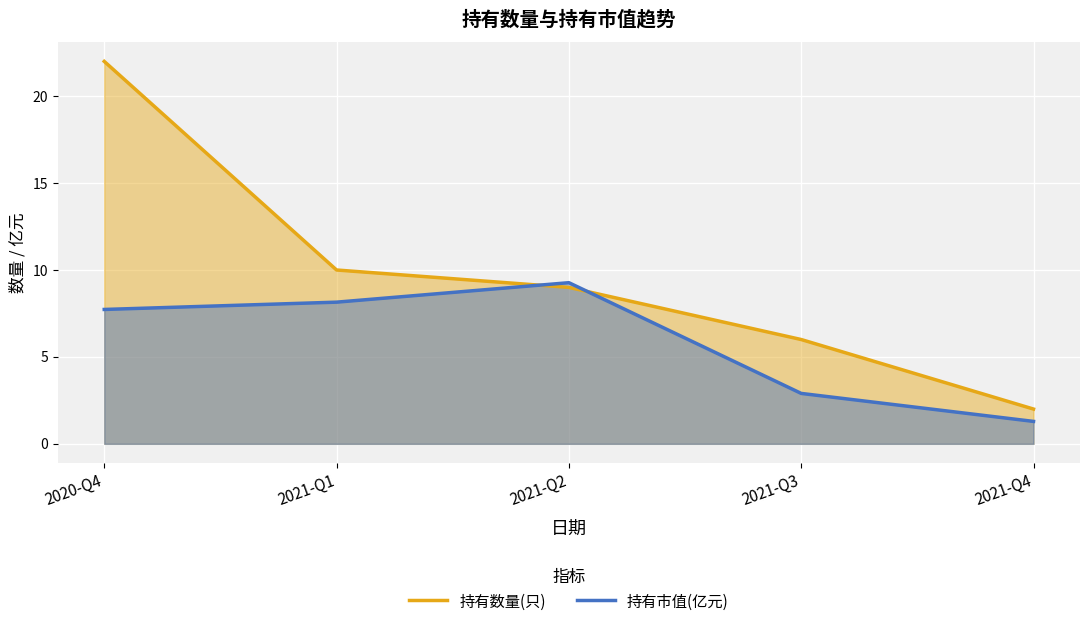

Reading left to right, what are all the values shown in this chart?

持有数量(只): 2020-Q4=22.0	2021-Q1=10.0	2021-Q2=9.0	2021-Q3=6.0	2021-Q4=2.0
持有市值(亿元): 2020-Q4=7.7	2021-Q1=8.2	2021-Q2=9.3	2021-Q3=2.9	2021-Q4=1.3